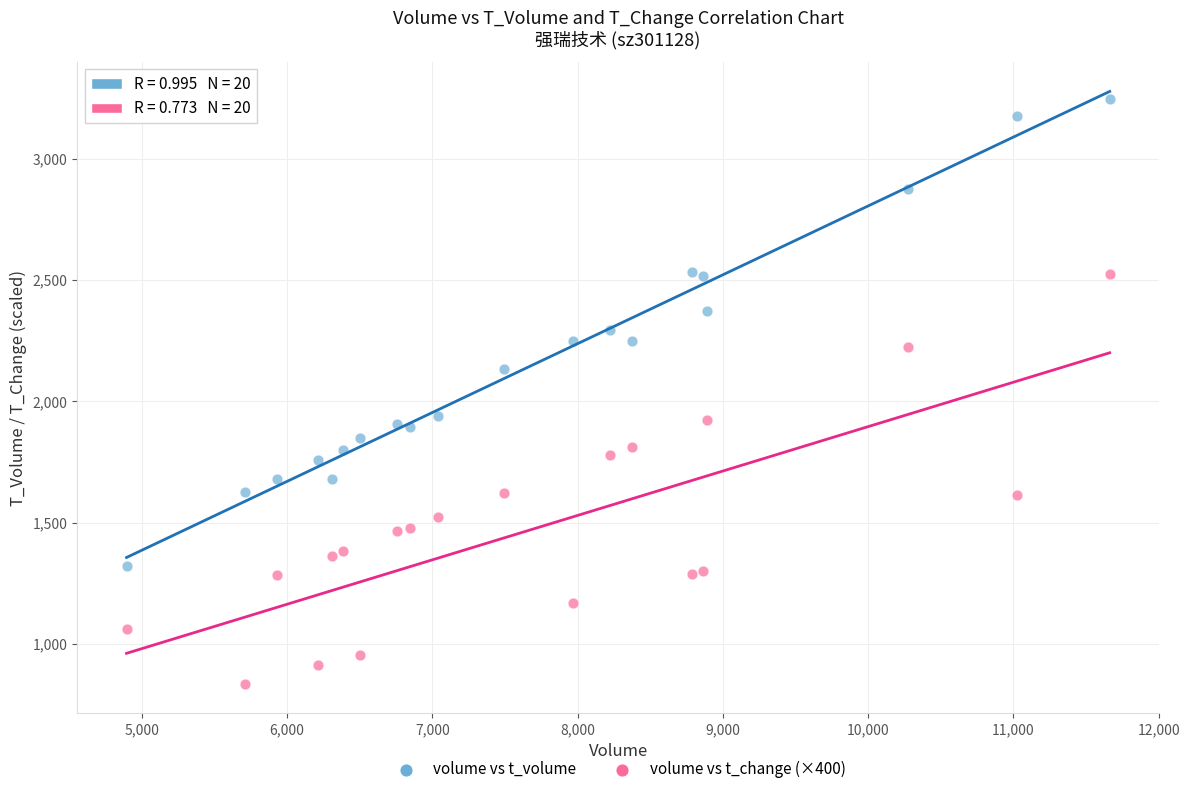

Which series contains the highest Y value?

volume vs t_volume